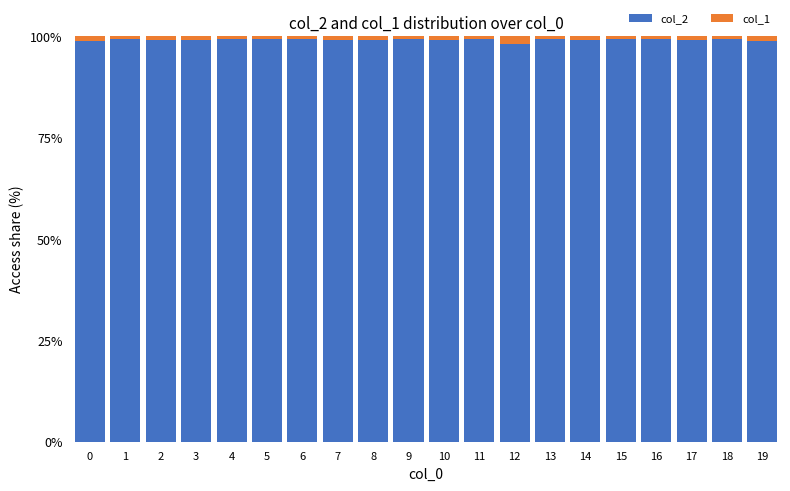

True or false: col_2 has a value of 99.4 at 16.

True